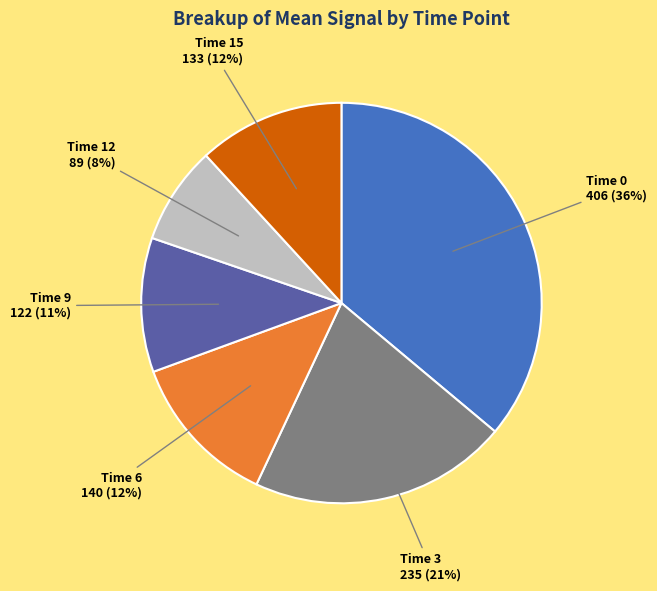

Does any single category account for the majority?

No